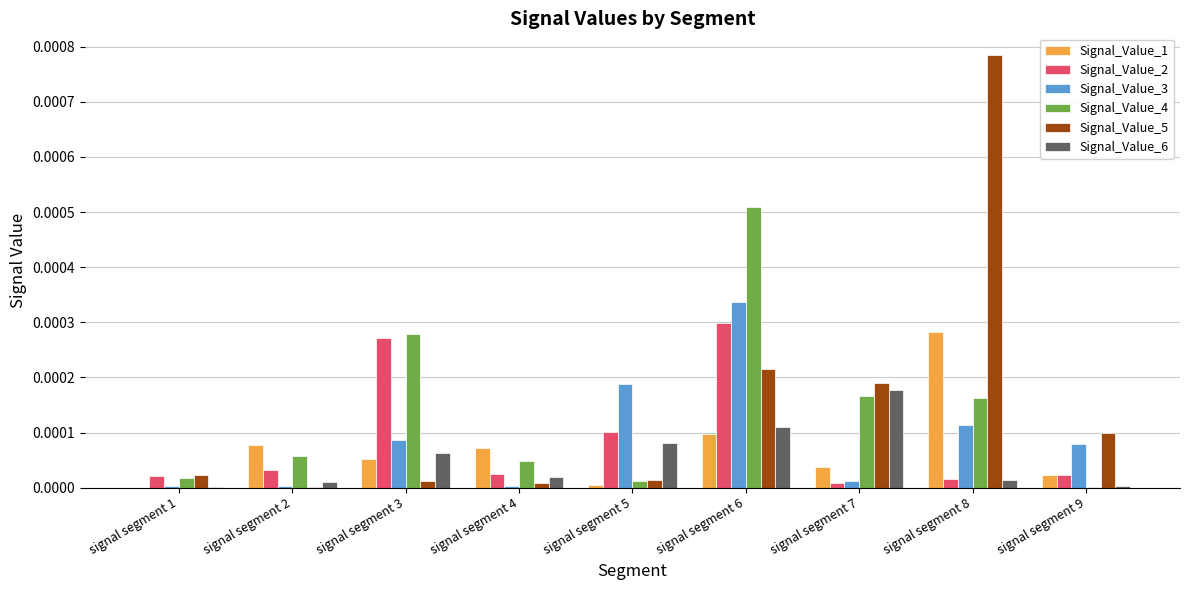

At which category is the sum across all series the highest?

signal segment 6